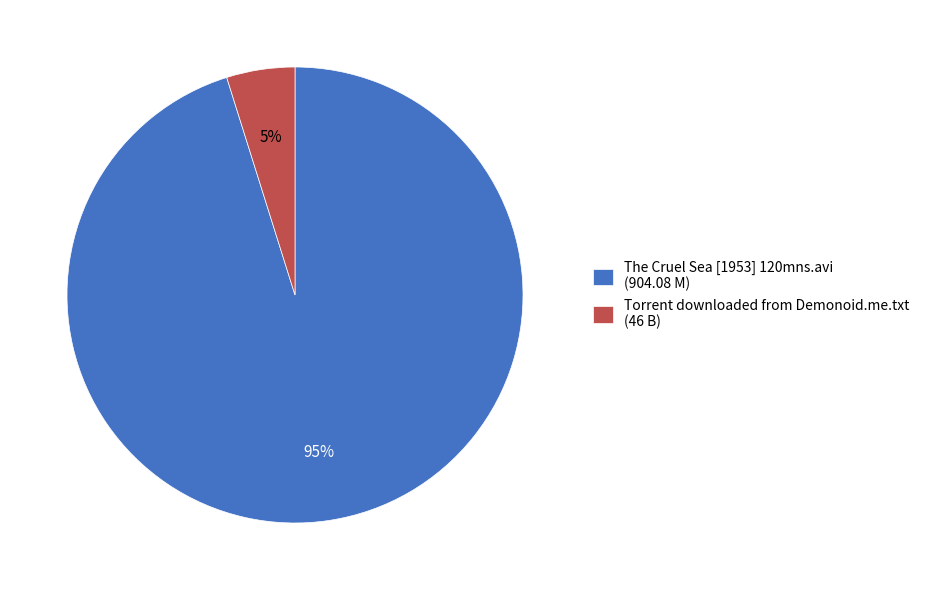

Is it true that The Cruel Sea [1953] 120mns.avi (904.08 M) is 83% of the pie?

False